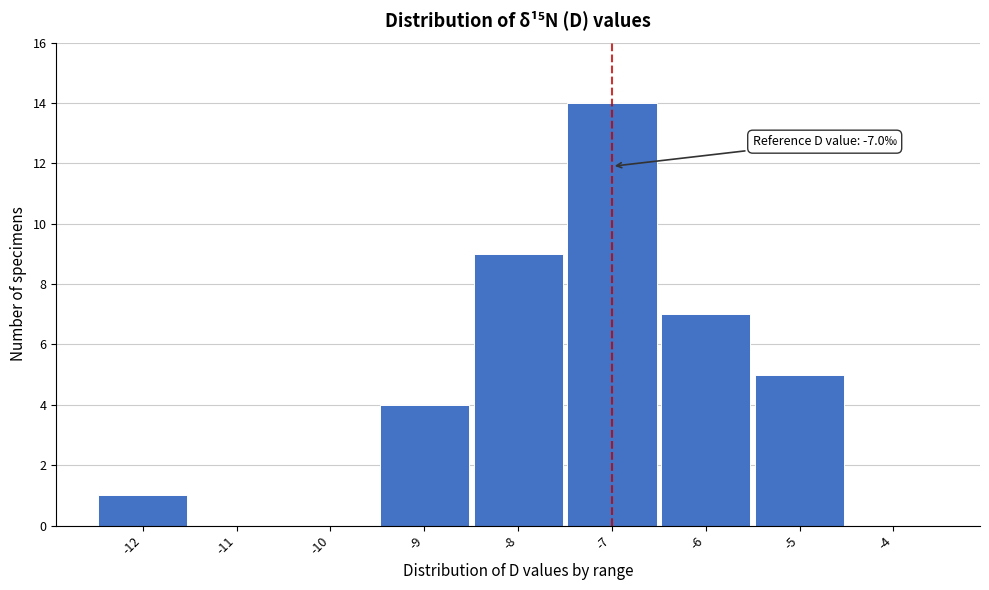

Which range on the x-axis has the tallest bar?

-7.5 to -6.5